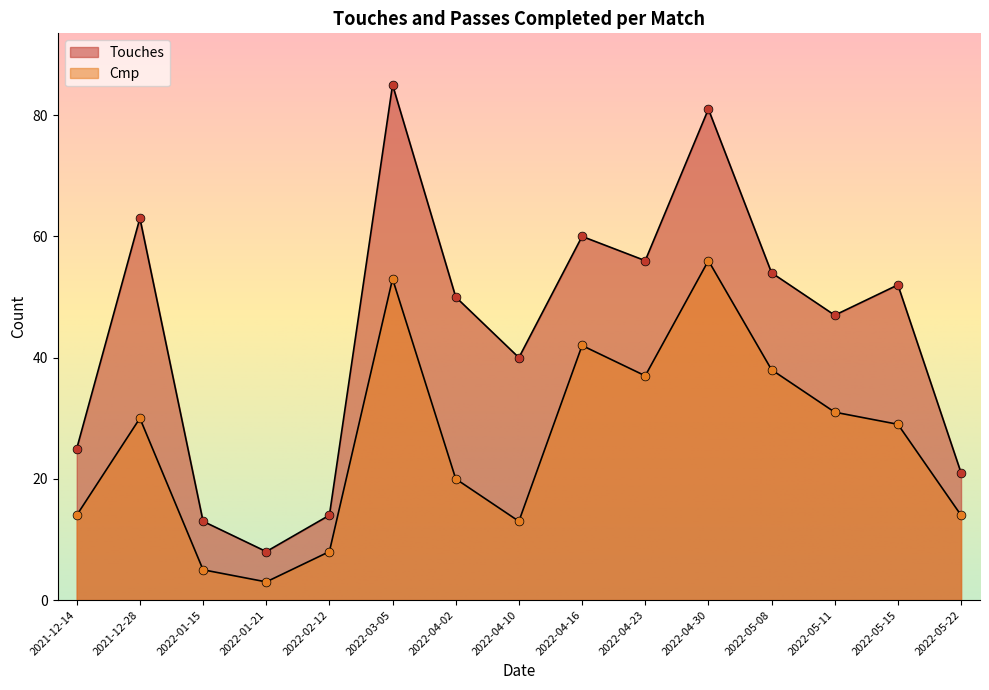

What is the total value across all series at 2021-12-28?

93